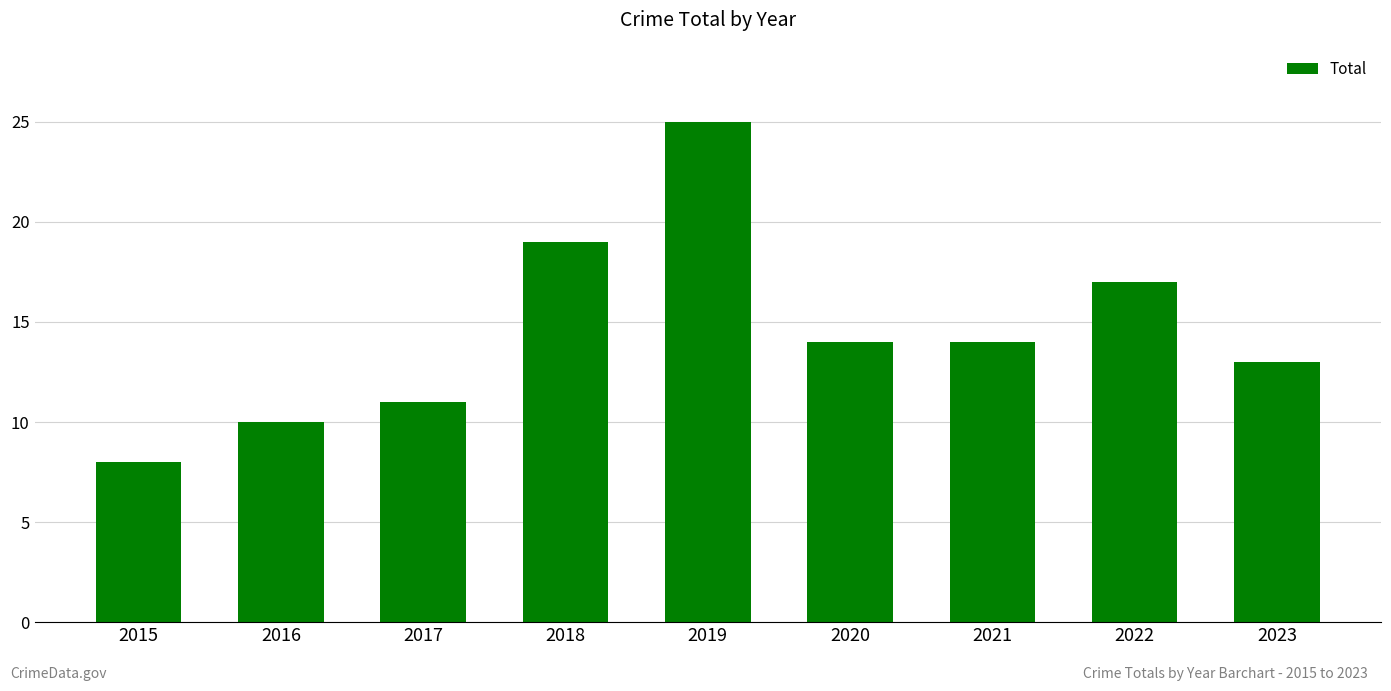

How many data points are less than 14?

4